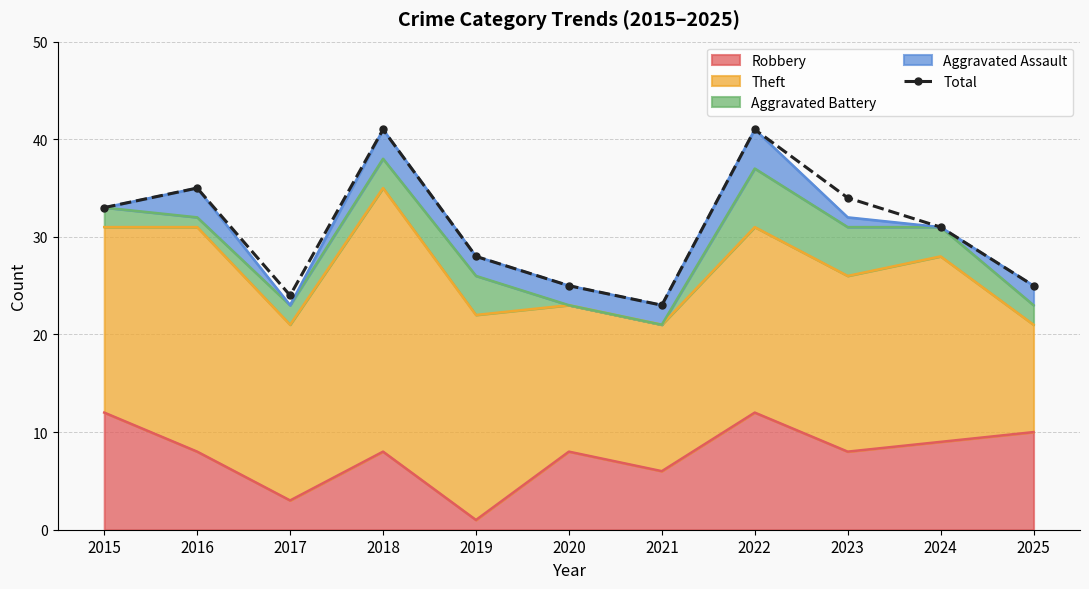

Reading right to left, list all the values displayed in this chart.

2025=25	2024=31	2023=34	2022=41	2021=23	2020=25	2019=28	2018=41	2017=24	2016=35	2015=33